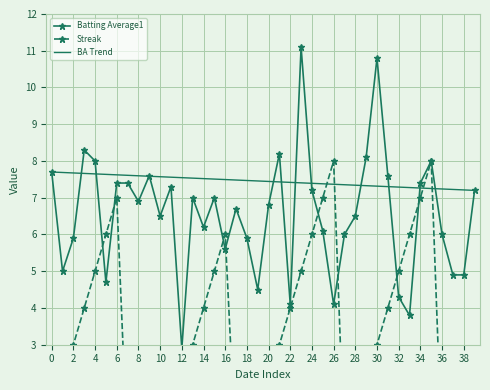

Rank the categories by Batting Average1 value from highest to lowest.

2010-08-02, 2010-08-09, 2010-07-10, 2010-07-31, 2010-08-08, 2010-07-11, 2010-08-14, 2010-07-07, 2010-07-19, 2010-08-10, 2010-07-16, 2010-07-17, 2010-08-13, 2010-07-21, 2010-08-03, 2010-08-18, 2010-07-23, 2010-07-25, 2010-07-18, 2010-07-30, 2010-07-27, 2010-07-20, 2010-08-07, 2010-07-24, 2010-08-04, 2010-08-06, 2010-08-15, 2010-07-09, 2010-07-28, 2010-07-26, 2010-07-08, 2010-08-16, 2010-08-17, 2010-07-15, 2010-07-29, 2010-08-11, 2010-08-01, 2010-08-05, 2010-08-12, 2010-07-22